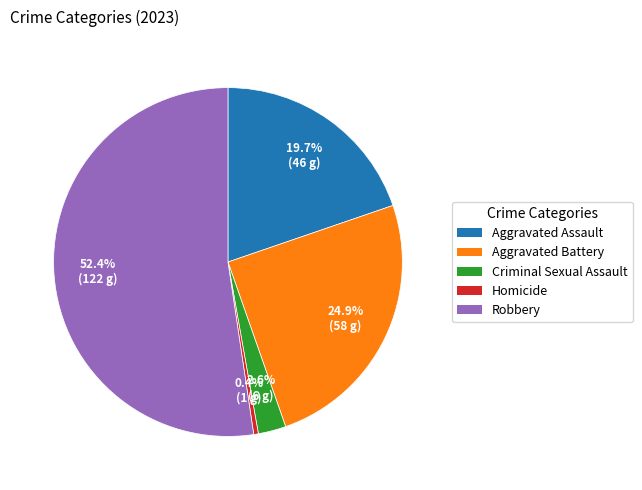

Between Aggravated Battery and Criminal Sexual Assault, which is larger?

Aggravated Battery